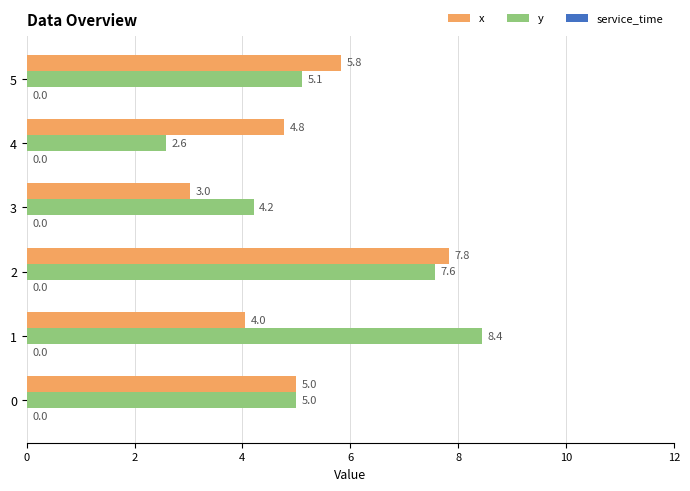

Is it true that x equals 7.8 at 2?

True